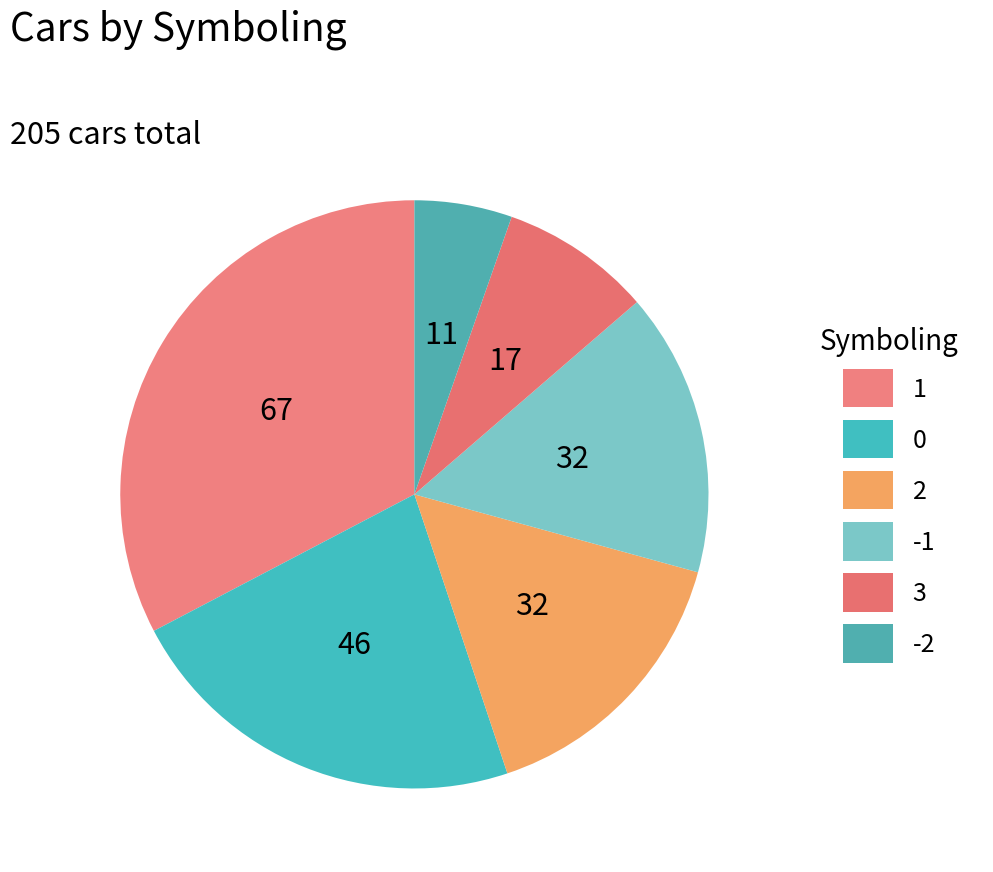

To the nearest percent, what percentage of the pie is 1?

33%